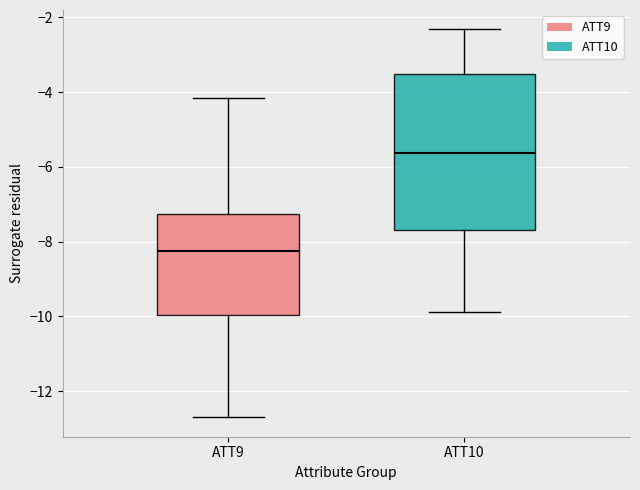

Reading left to right, transcribe this box plot: for each box, give where its median line is, the range the box spans, and where its two whiskers end, as read against the y-axis. The values are not printed on the chart, so give them approximately, as read against the axis.

ATT9: median -8.2, box -10.0 to -7.2, whiskers -12.6 to -4.2
ATT10: median -5.6, box -7.6 to -3.6, whiskers -9.8 to -2.4